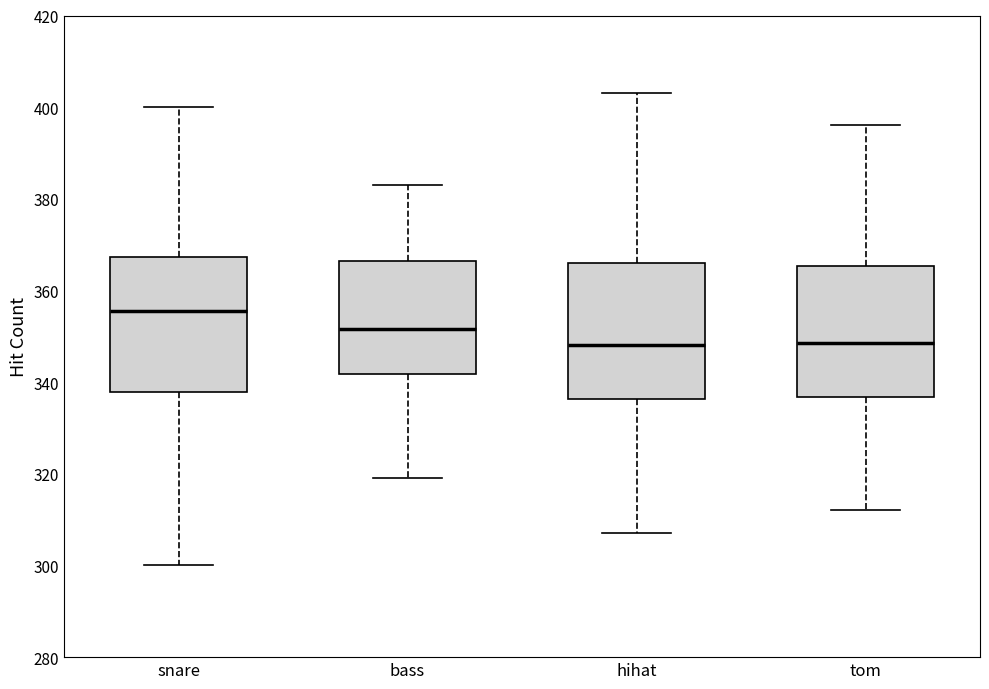

Reading left to right, transcribe this box plot: for each box, give where its median line is, the range the box spans, and where its two whiskers end, as read against the y-axis. The values are not printed on the chart, so give them approximately, as read against the axis.

snare: median 356, box 338 to 368, whiskers 300 to 400
bass: median 352, box 342 to 366, whiskers 320 to 384
hihat: median 348, box 336 to 366, whiskers 308 to 404
tom: median 348, box 336 to 366, whiskers 312 to 396